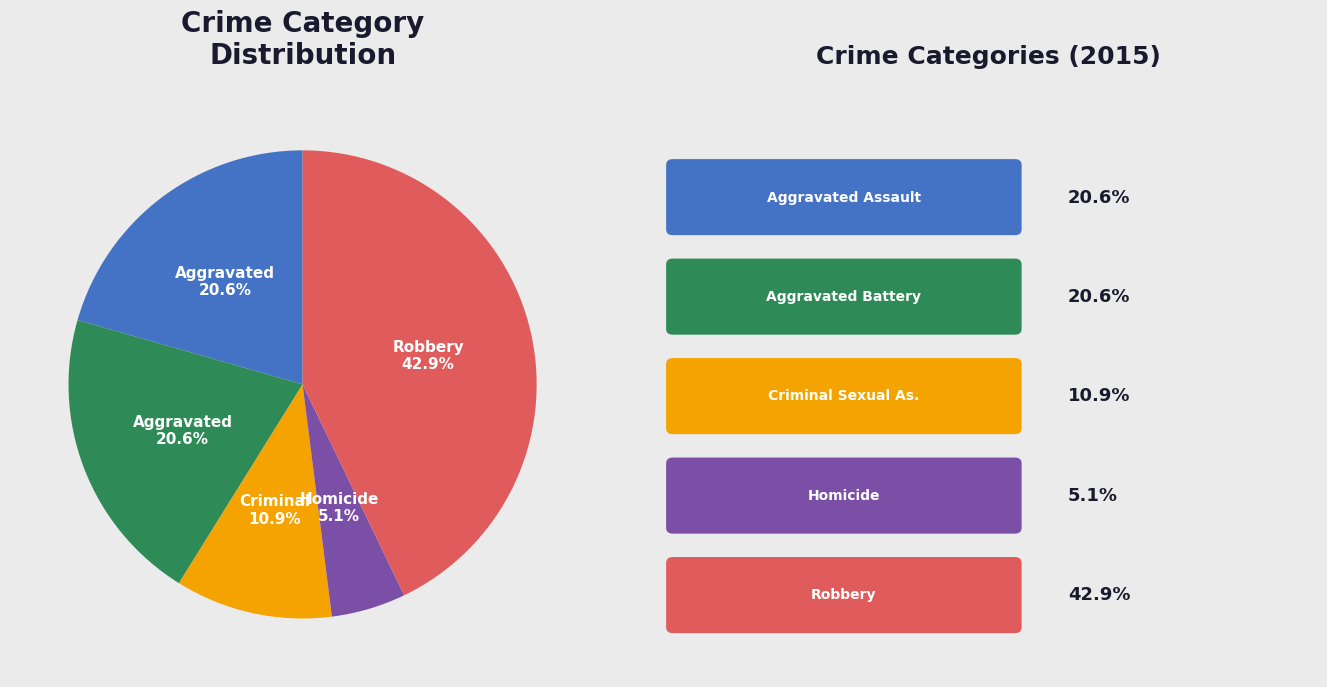

Count the number of slices in the pie.

5